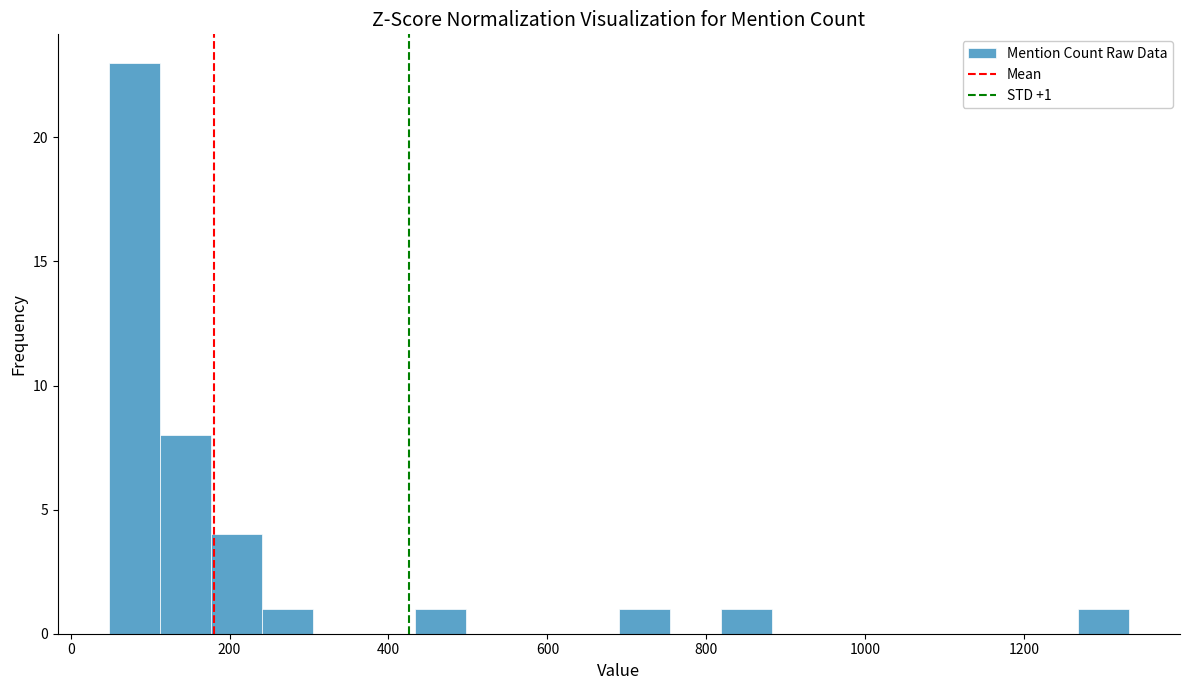

Around what value on the x-axis is the tallest bar? Give the approximate position of its centre, as read against the axis.

80